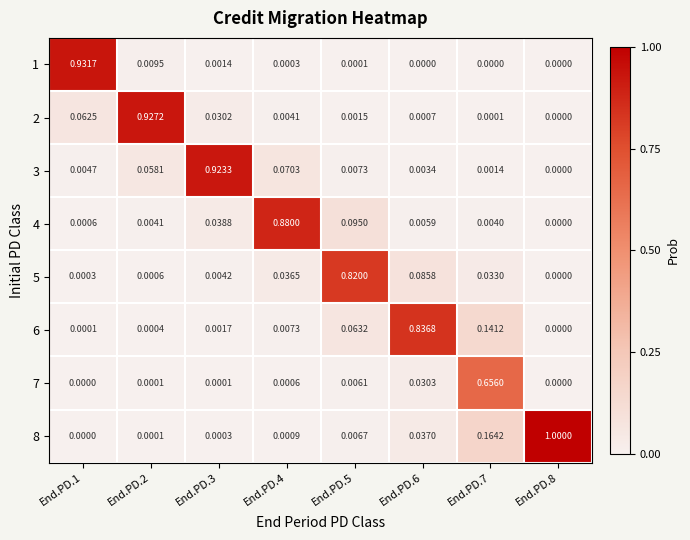

Is the value of 4 at End.PD.2 greater than the value of 2 at End.PD.8?

Yes